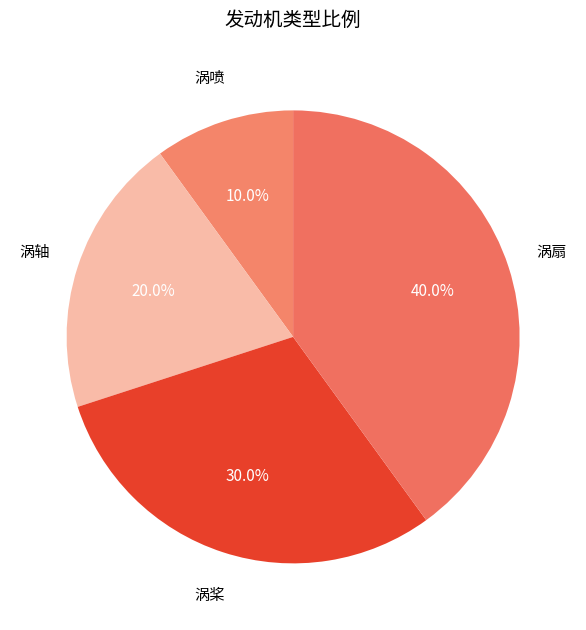

How many segments does this pie chart have?

4